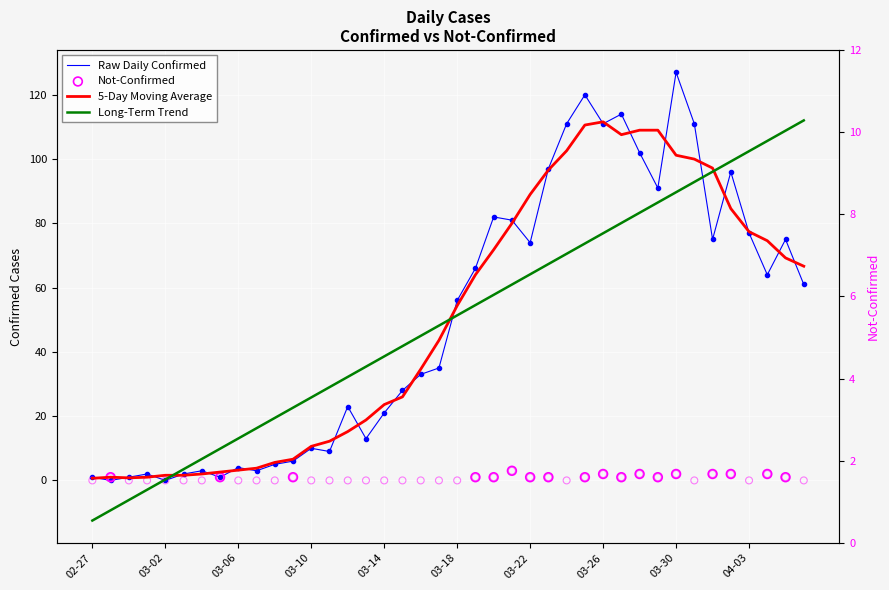

Is the value of value at 2020-03-31 greater than the value of not-confirmed at 2020-03-24?

Yes